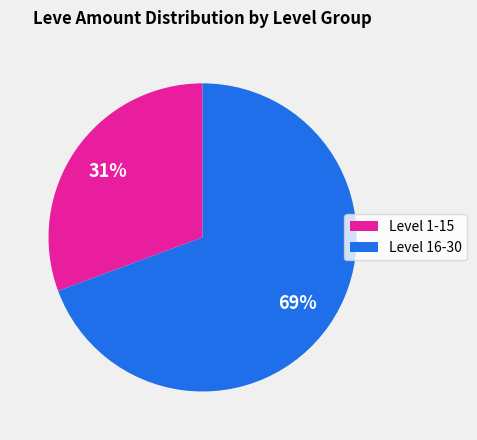

Is there a majority slice in this chart?

Yes